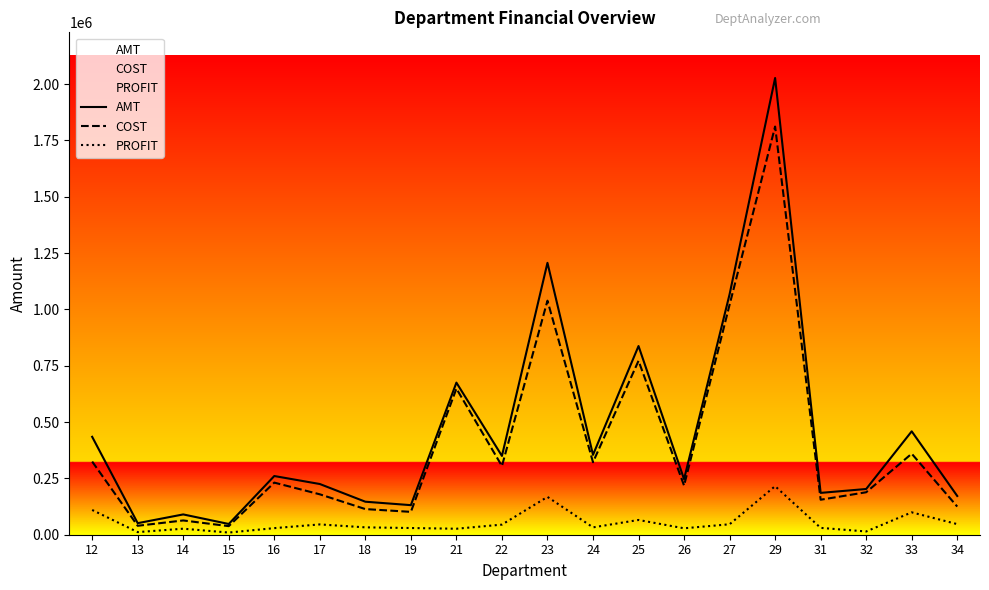

Is it true that PROFIT equals 5703.6 at 14?

False